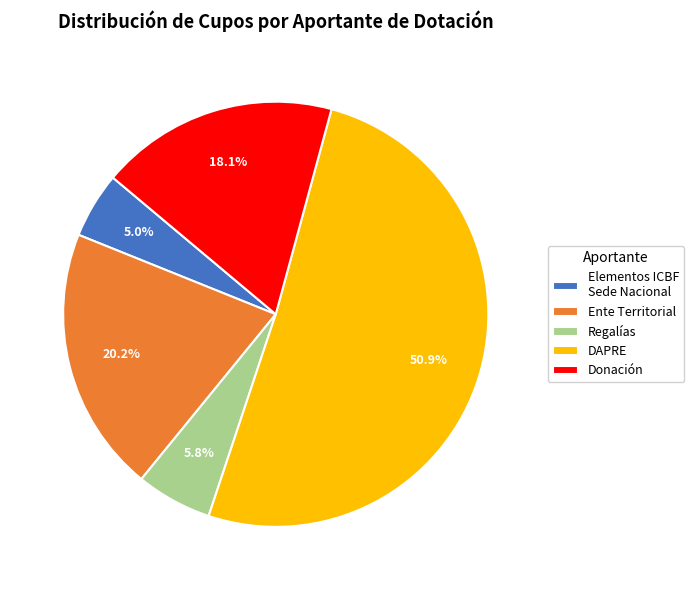

Is there any slice that represents more than half of the pie?

Yes